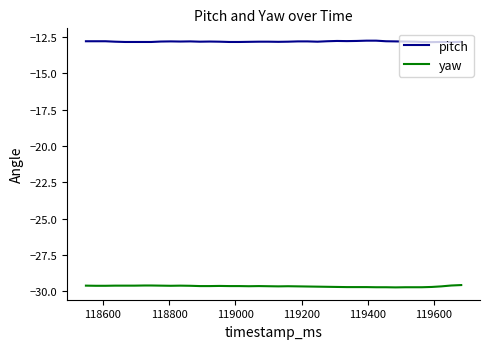

Rank the series by their maximum value, from lowest to highest.

yaw, pitch